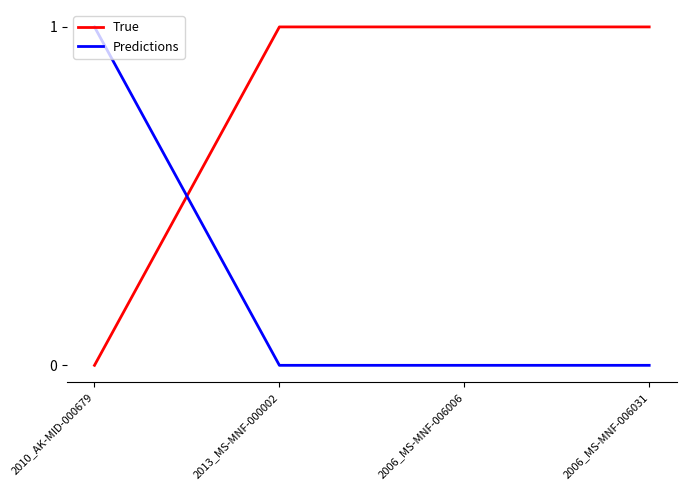

How many distinct data groups are displayed?

2